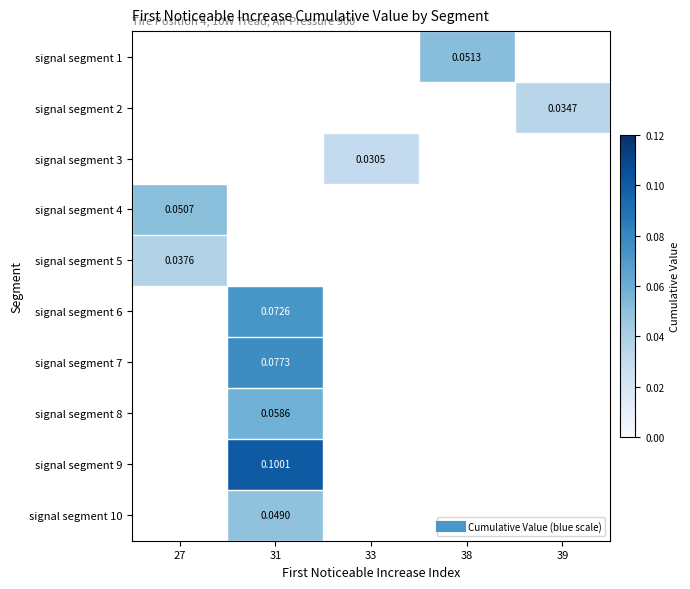

Count the number of categories in the chart.

5